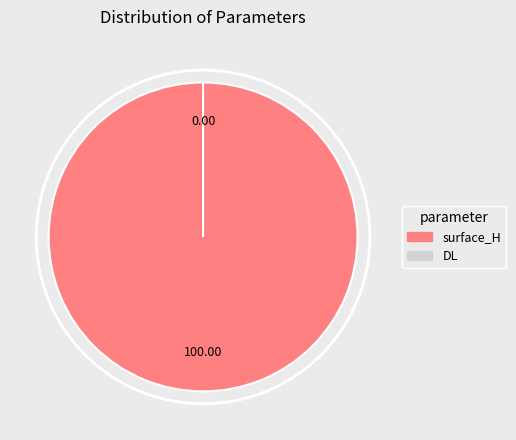

What is the total percentage of surface_H and DL?

100.0%